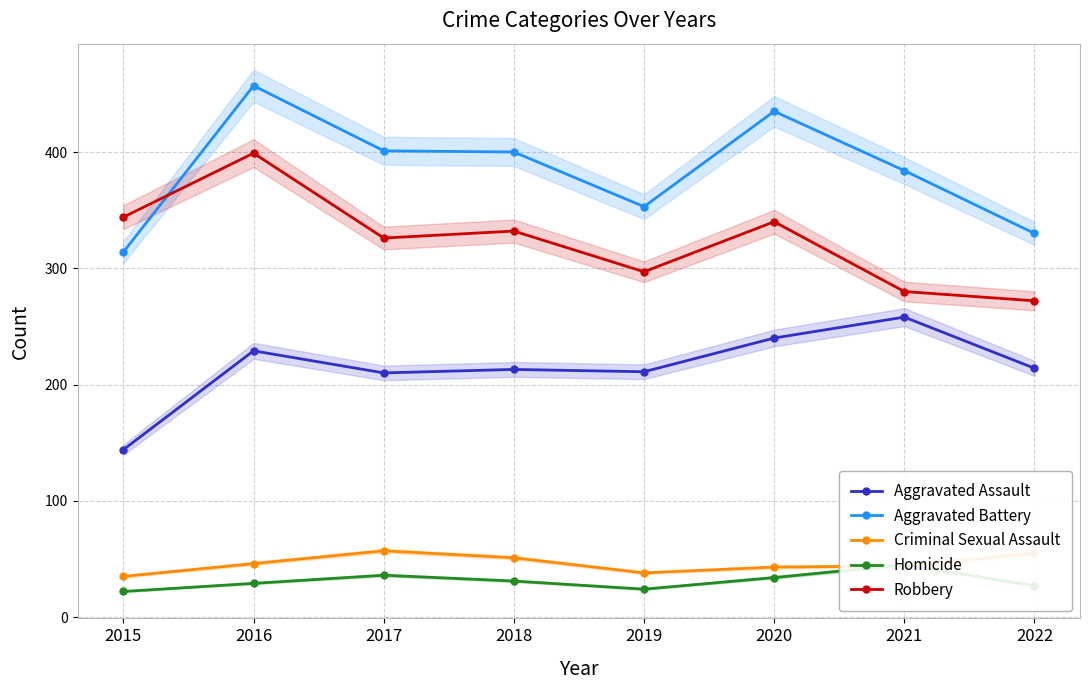

How many data points in Homicide are less than 31?

4